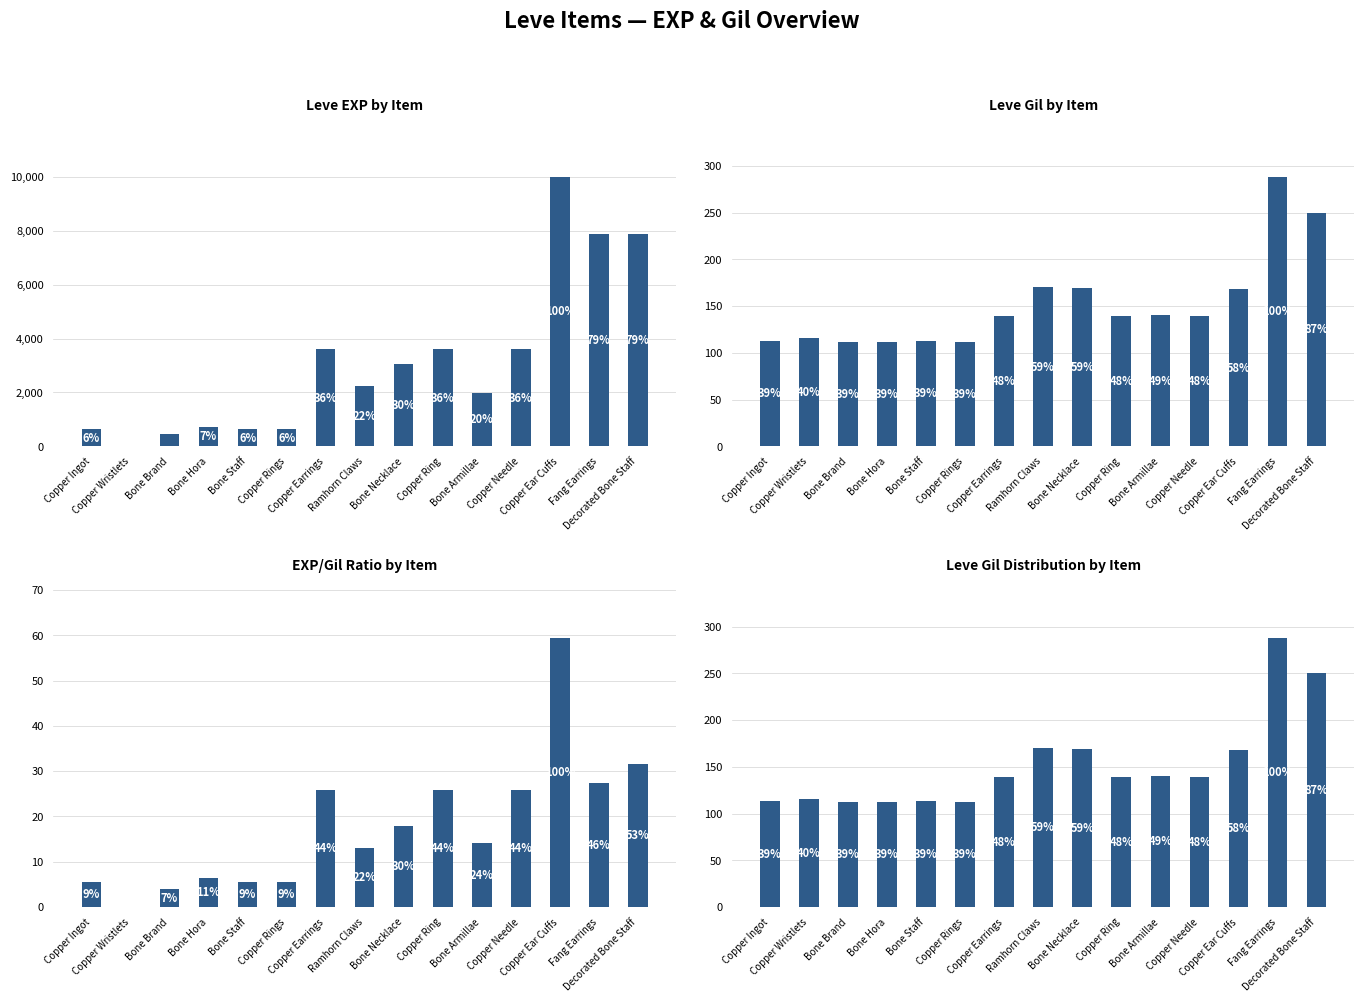

What is the label of the 3rd bar from the left?

Bone Brand